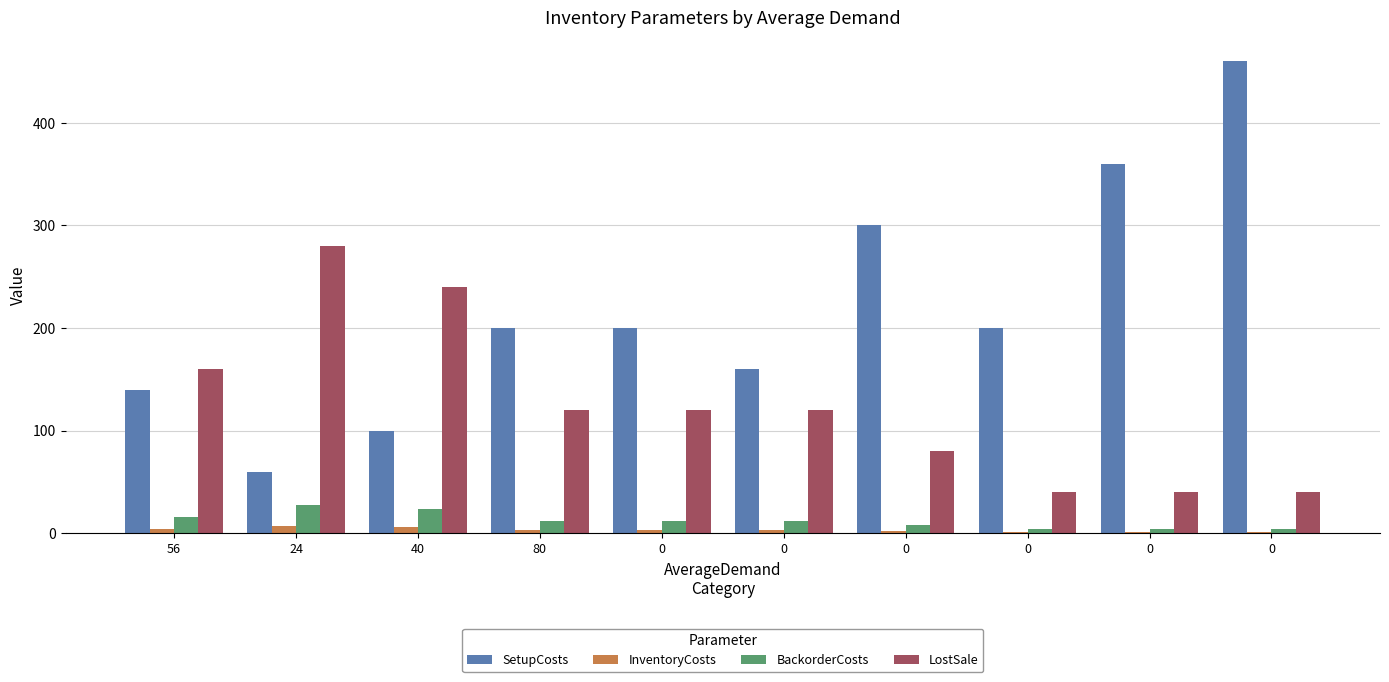

Reading right to left, what are all the values shown in this chart?

SetupCosts: 460	360	200	300	160	200	200	100	60	140
InventoryCosts: 1	1	1	2	3	3	3	6	7	4
BackorderCosts: 4	4	4	8	12	12	12	24	28	16
LostSale: 40	40	40	80	120	120	120	240	280	160